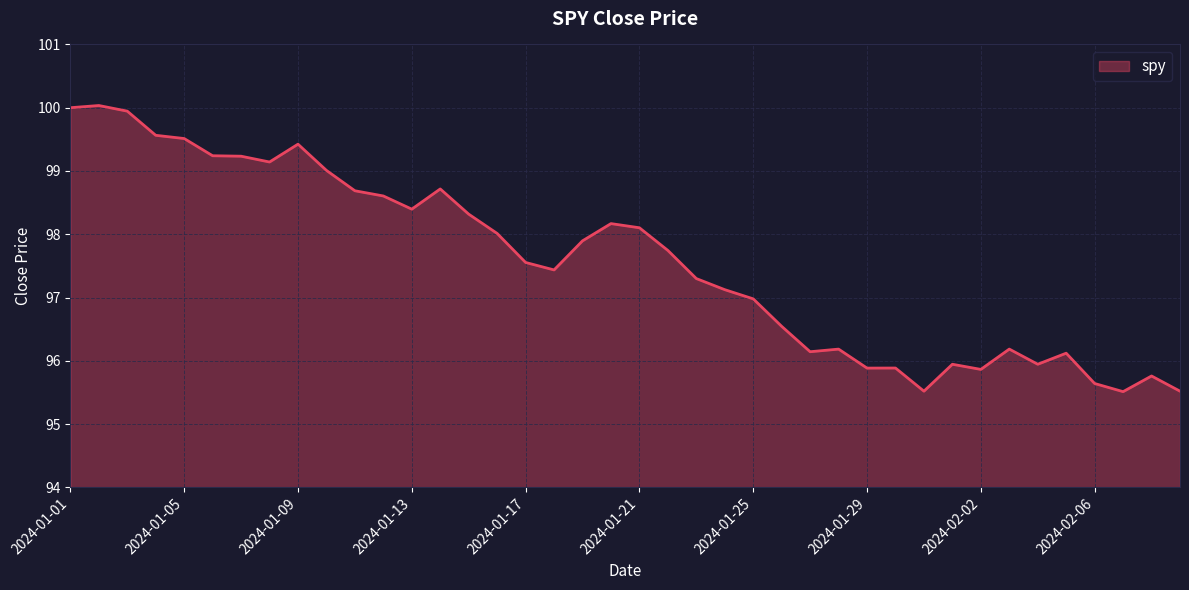

What is the greatest value displayed?

100.0